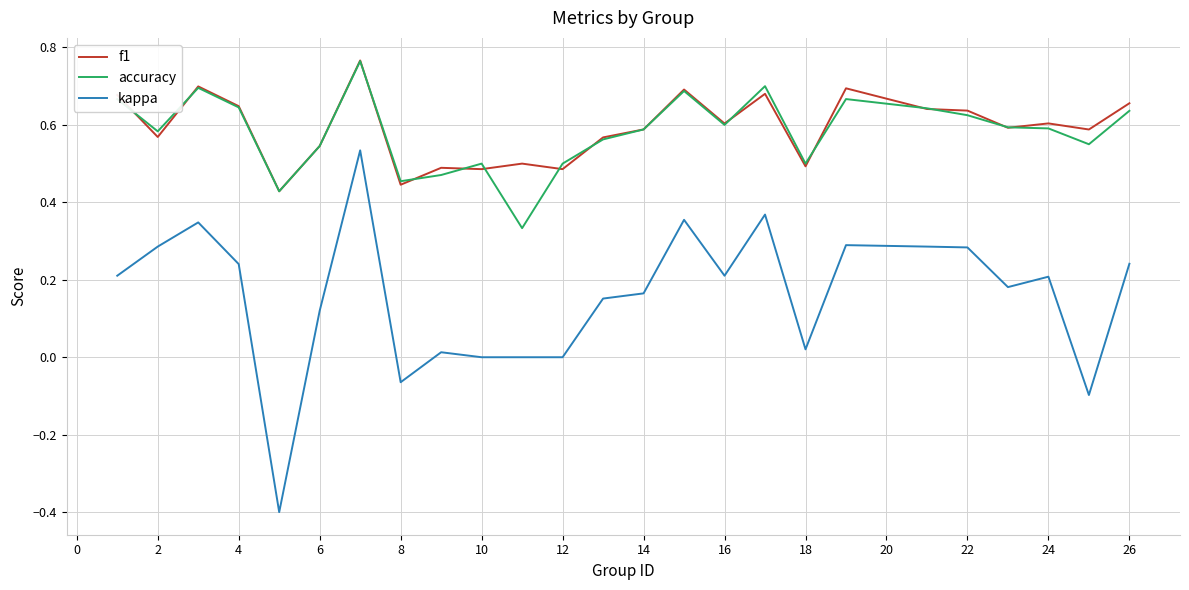

True or false: kappa and f1 intersect in this chart.

False